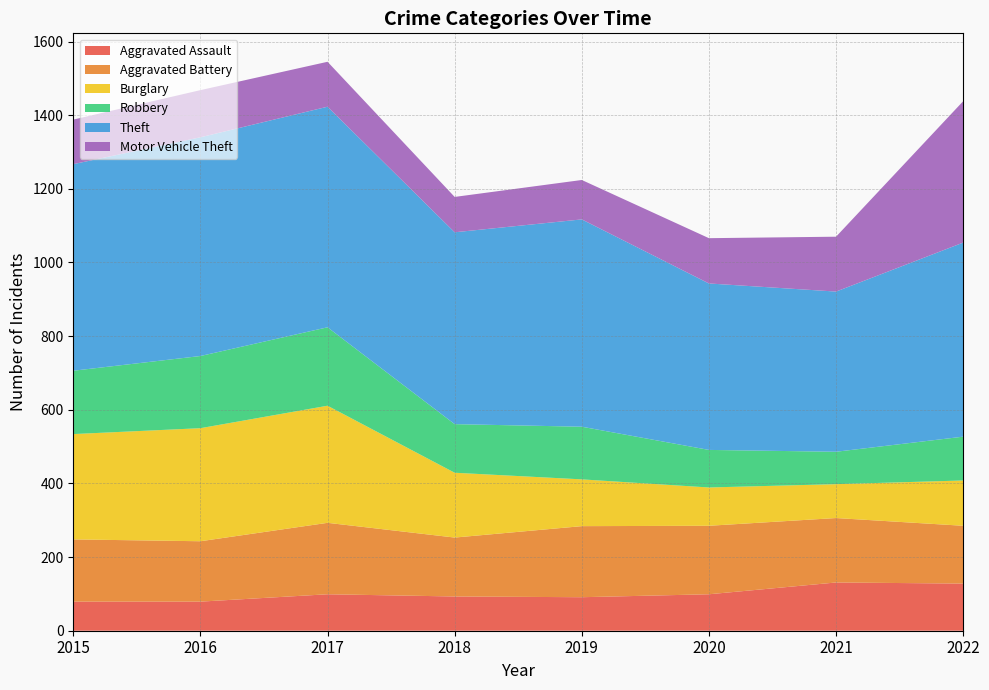

Reading left to right, transcribe all the data shown in this chart.

Aggravated Assault: 2015=79	2016=79	2017=99	2018=93	2019=91	2020=99	2021=131	2022=128
Aggravated Battery: 2015=169	2016=164	2017=194	2018=160	2019=193	2020=186	2021=175	2022=157
Burglary: 2015=286	2016=307	2017=318	2018=176	2019=127	2020=104	2021=92	2022=123
Robbery: 2015=172	2016=196	2017=213	2018=132	2019=143	2020=102	2021=88	2022=119
Theft: 2015=561	2016=594	2017=599	2018=521	2019=563	2020=452	2021=435	2022=527
Motor Vehicle Theft: 2015=121	2016=128	2017=122	2018=96	2019=107	2020=123	2021=149	2022=384